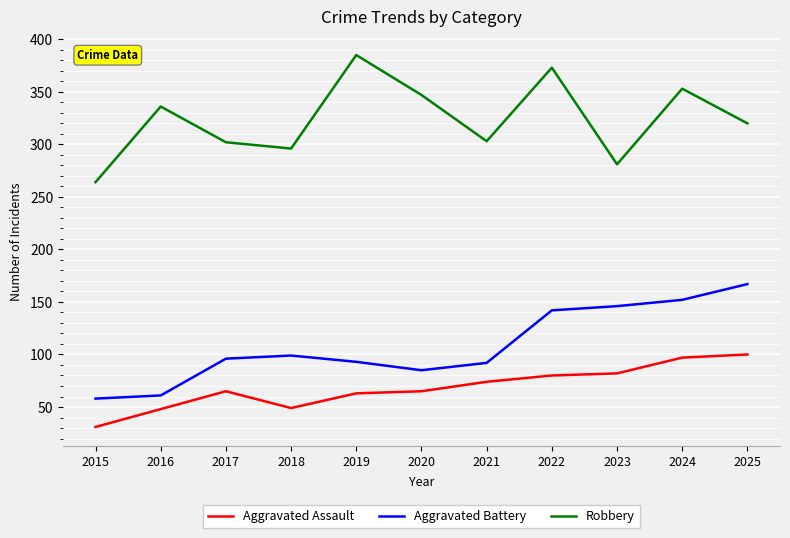

Read the Aggravated Assault value at 2025, to the nearest 5.

100